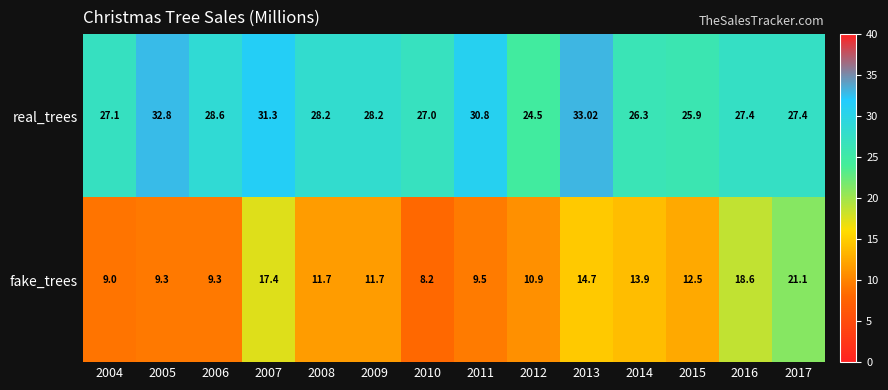

List the series in order of their peak value, lowest first.

fake_trees, real_trees